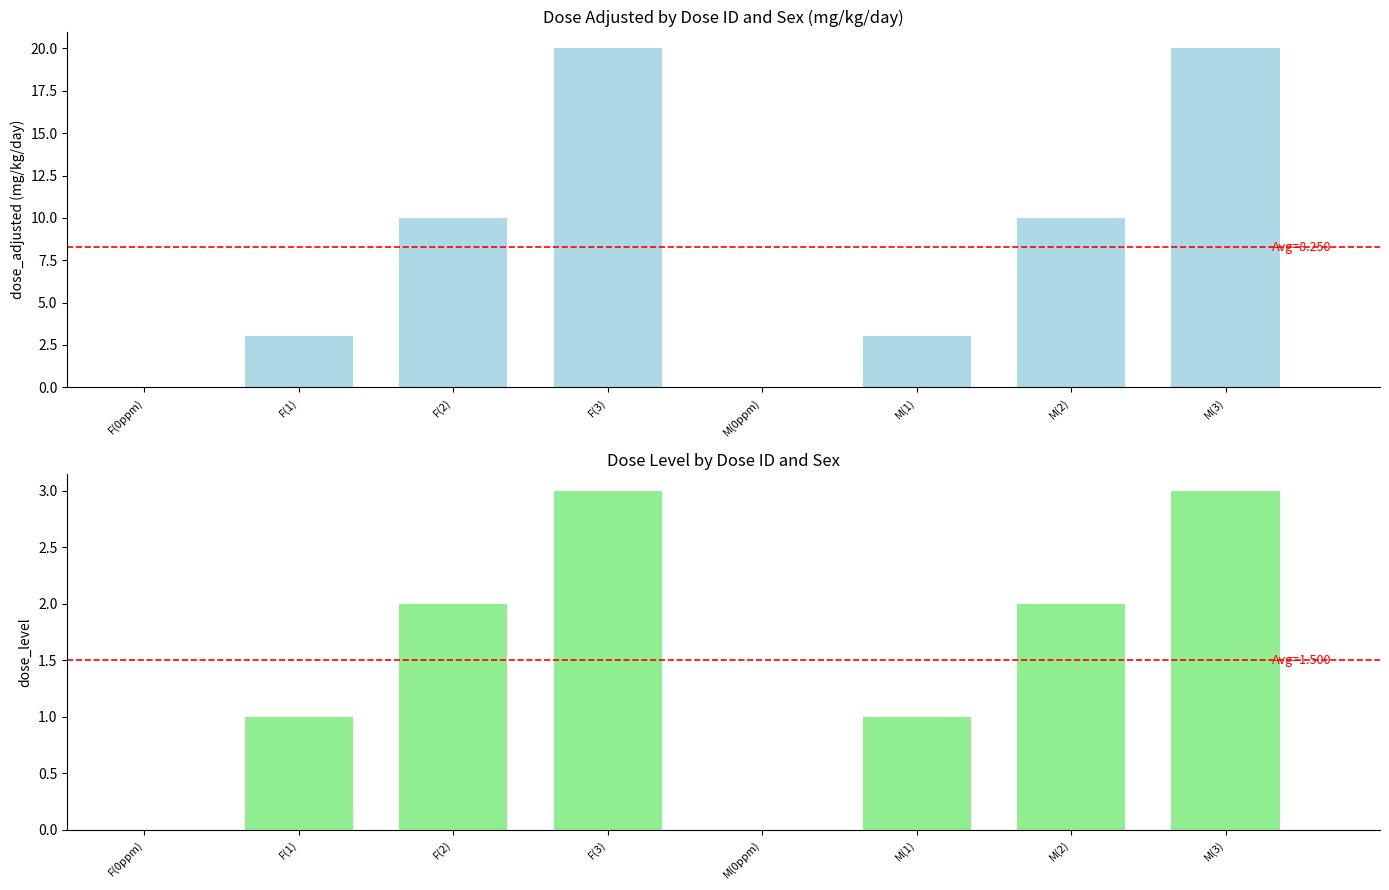

Where does the dose_level series first go above 2?

F(3)